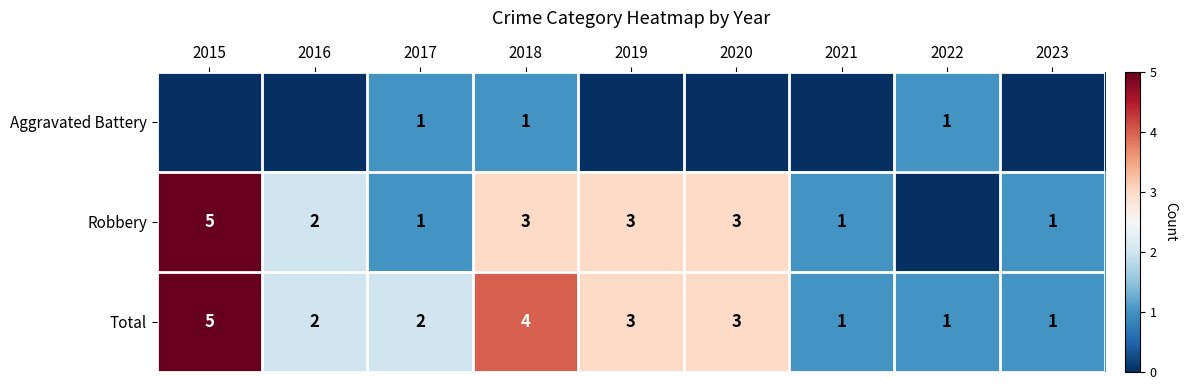

What is the difference between the highest and lowest values at 2020?

3